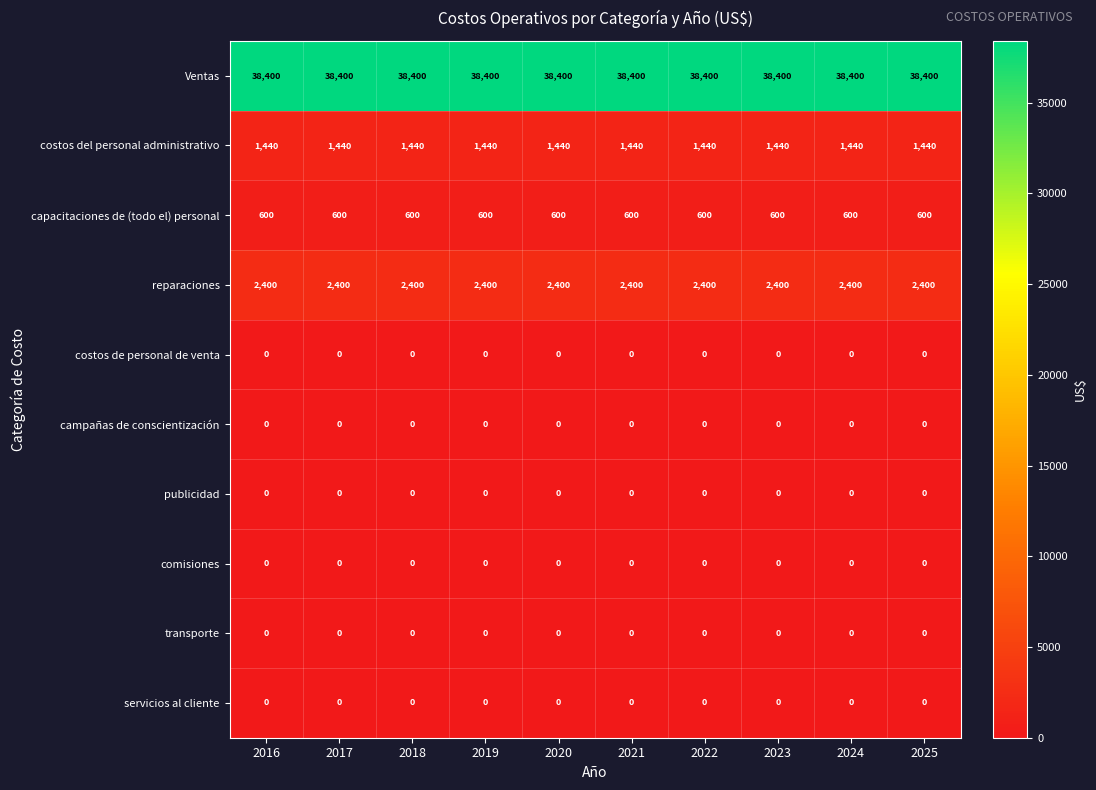

What is the total value across all series at 2023?

42840